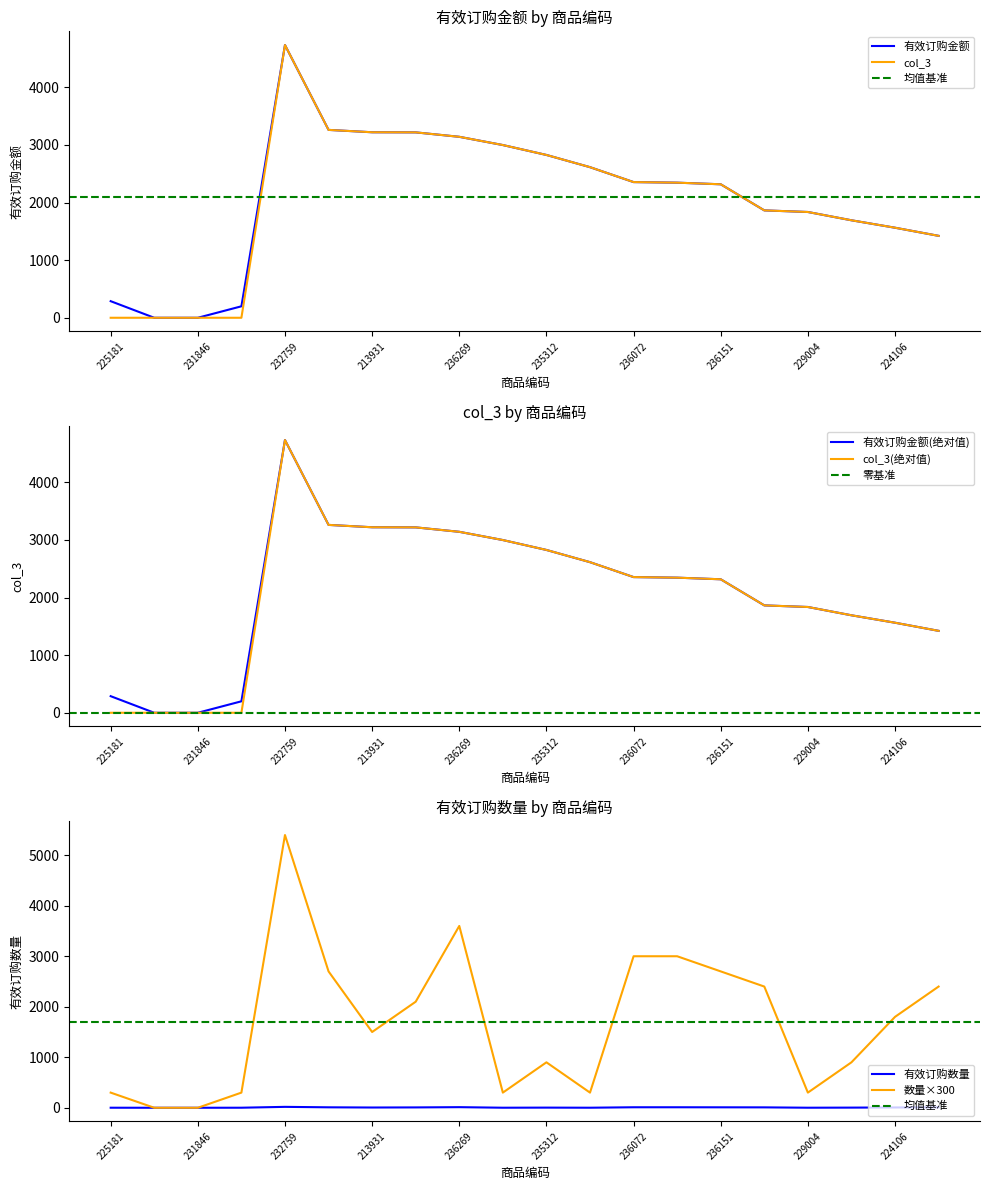

Is it true that 有效订购金额 equals 3205 at 231846?

False